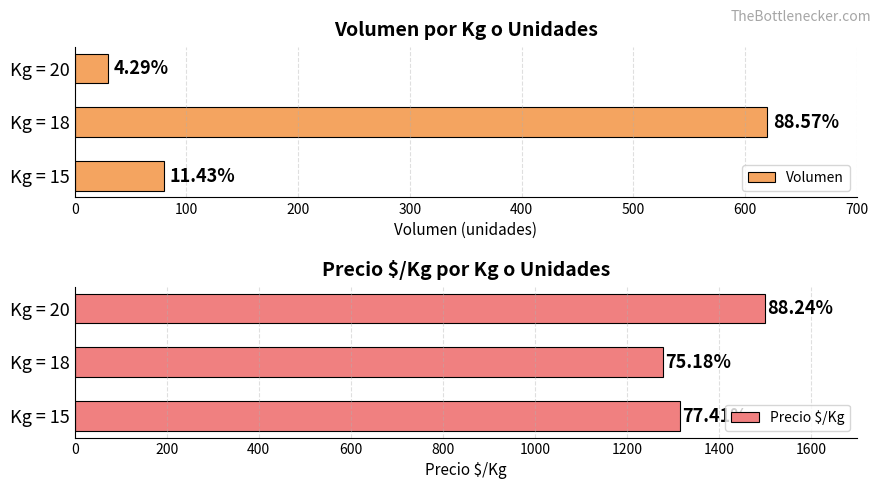

What are all the series names shown in the legend?

Volumen, Precio $/Kg